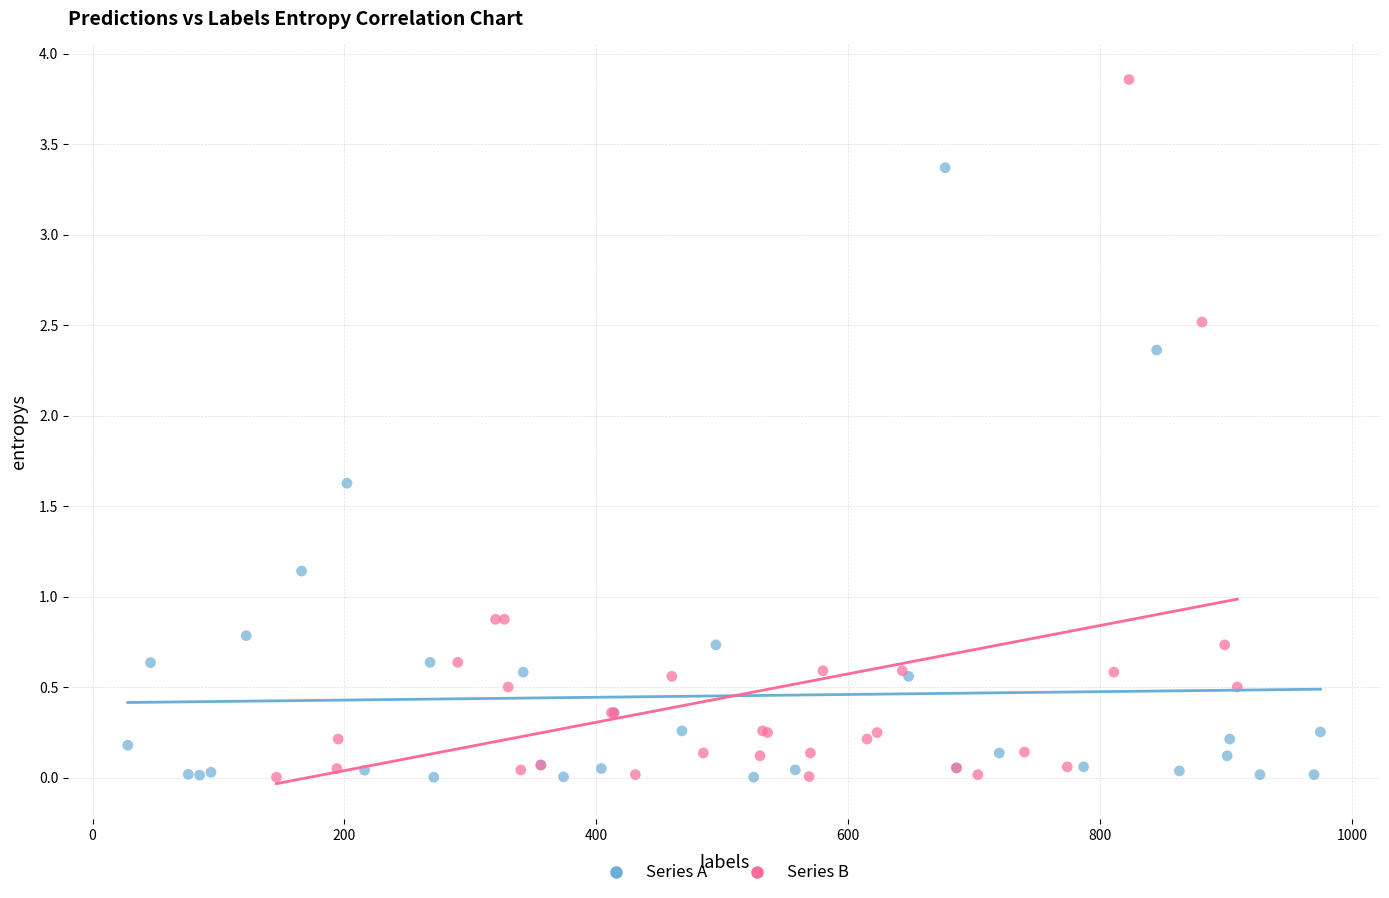

Which series has the widest spread of Y values?

Series B